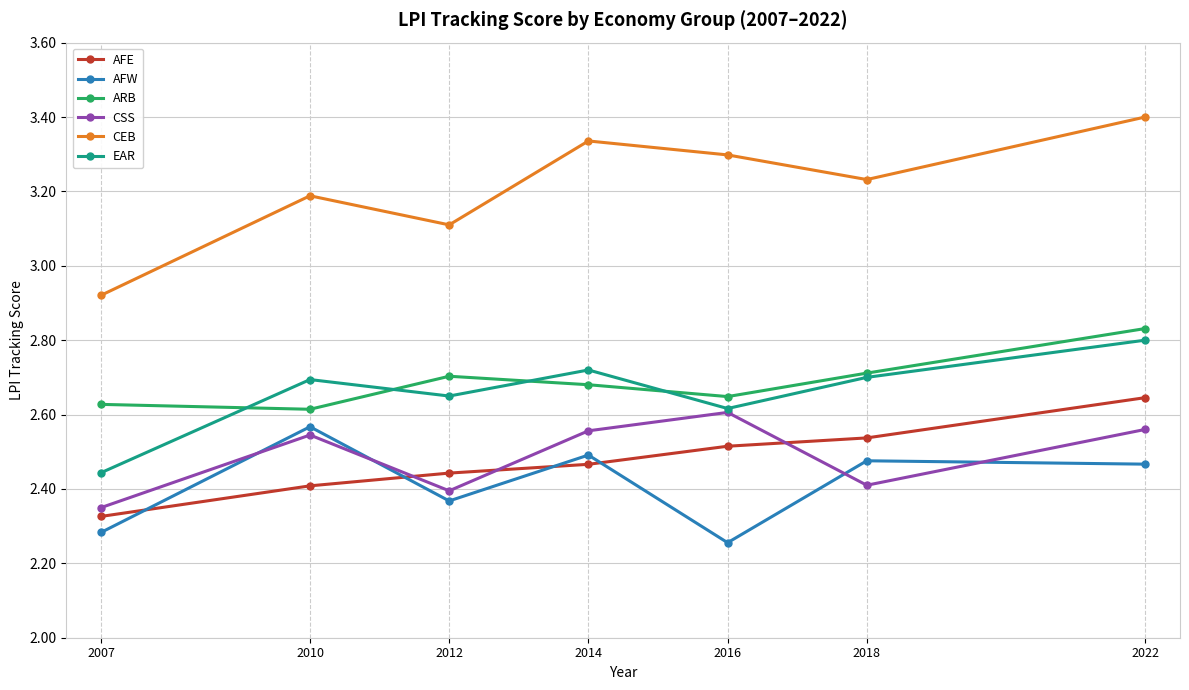

Rank the series at 2010 from lowest to highest value.

AFE, CSS, AFW, ARB, EAR, CEB